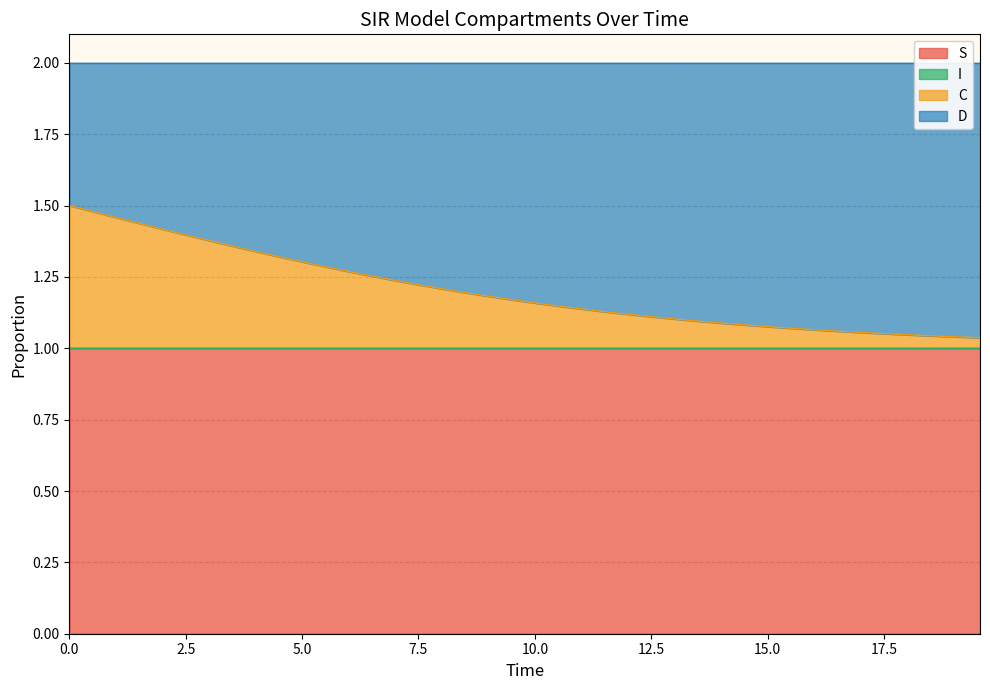

The value of S at 10.0 is 1.7. True or false?

False